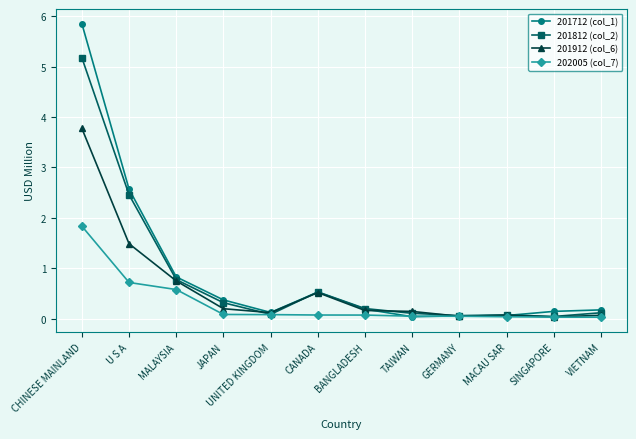

The value of 201712 (col_1) at U S A is 2.6. True or false?

True